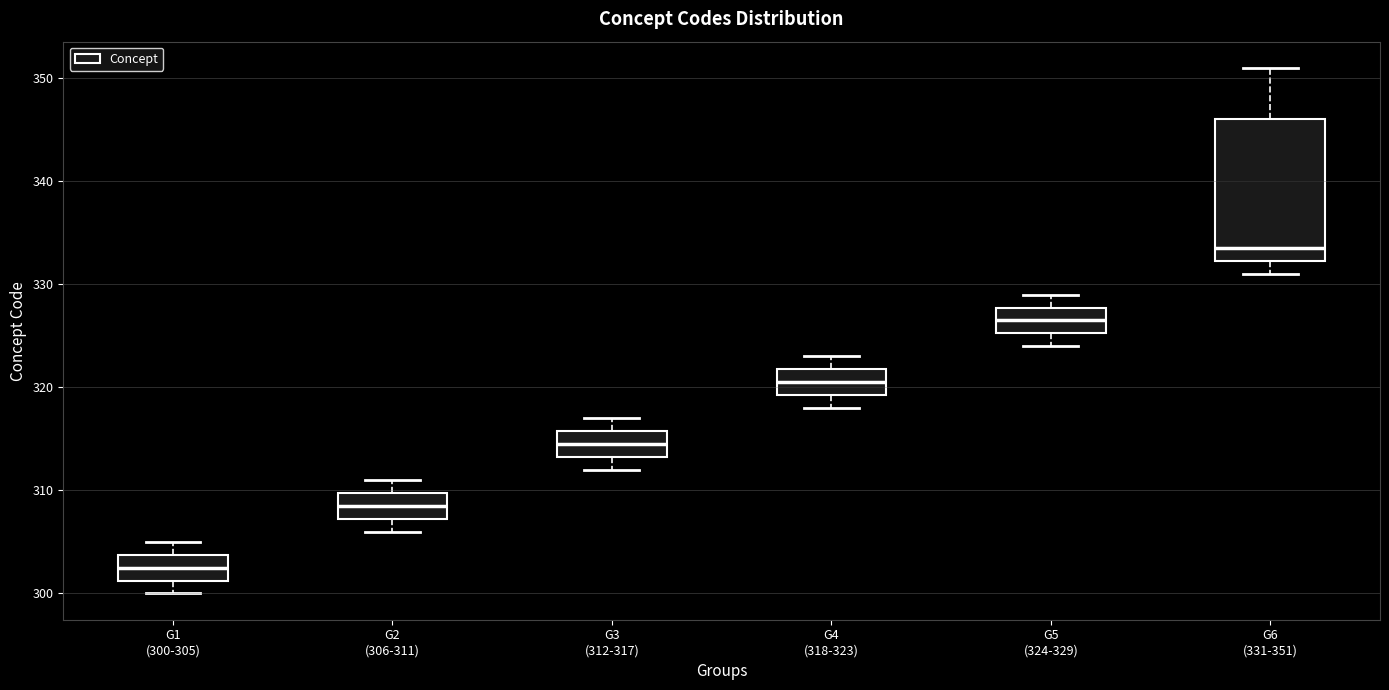

Reading left to right, transcribe this box plot: for each box, give where its median line is, the range the box spans, and where its two whiskers end, as read against the y-axis. The values are not printed on the chart, so give them approximately, as read against the axis.

G1 (300-305): median 303, box 301 to 304, whiskers 300 to 305
G2 (306-311): median 309, box 307 to 310, whiskers 306 to 311
G3 (312-317): median 315, box 313 to 316, whiskers 312 to 317
G4 (318-323): median 321, box 319 to 322, whiskers 318 to 323
G5 (324-329): median 327, box 325 to 328, whiskers 324 to 329
G6 (331-351): median 334, box 332 to 346, whiskers 331 to 351